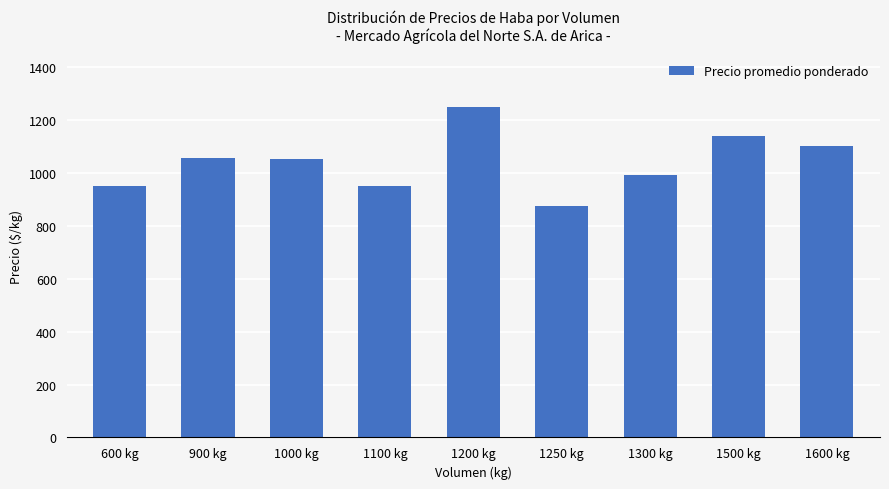

Which label corresponds to the largest value in the chart?

1200 kg